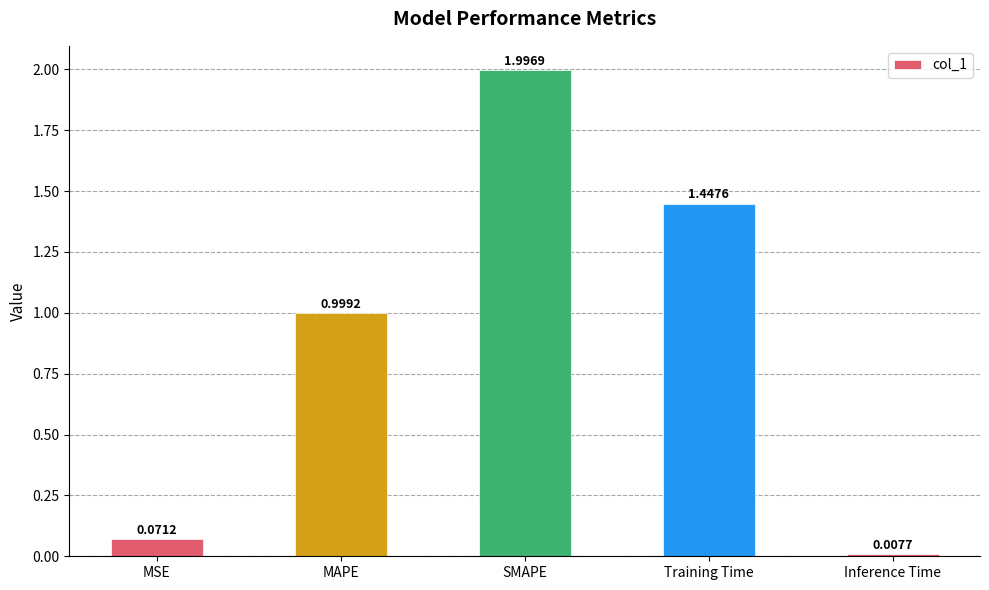

Where is the data nearest to the value 1?

MAPE